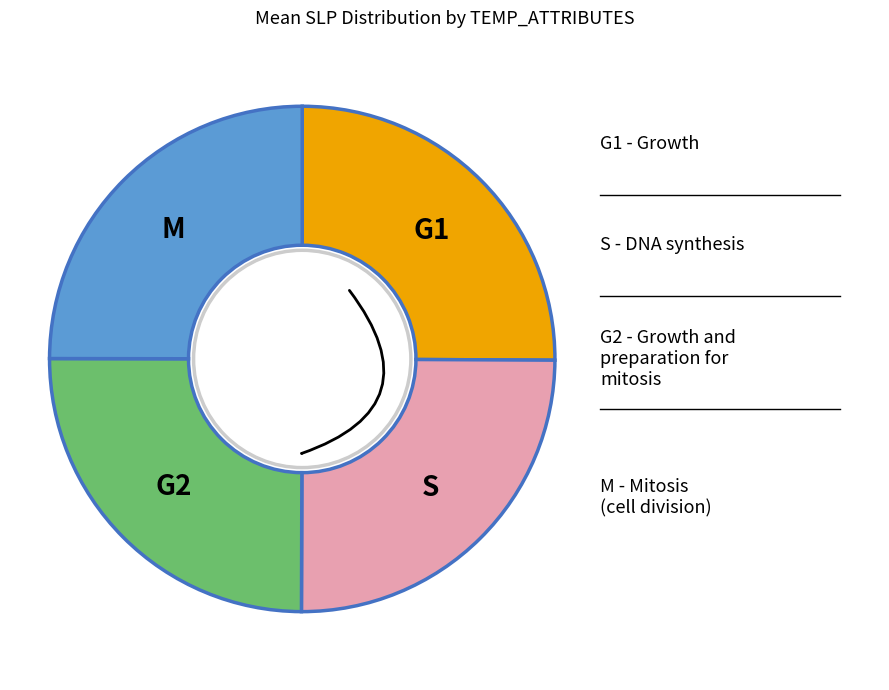

Combined, do 34 and 11 account for over 50%?

No